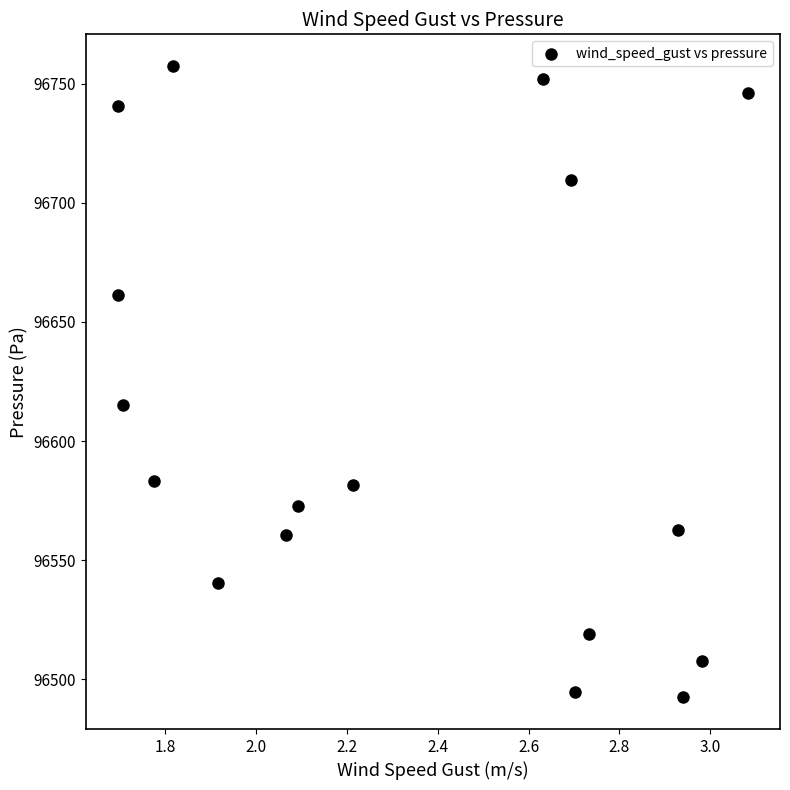

What Y value in the scatter plot is closest to 96624?

96615.3